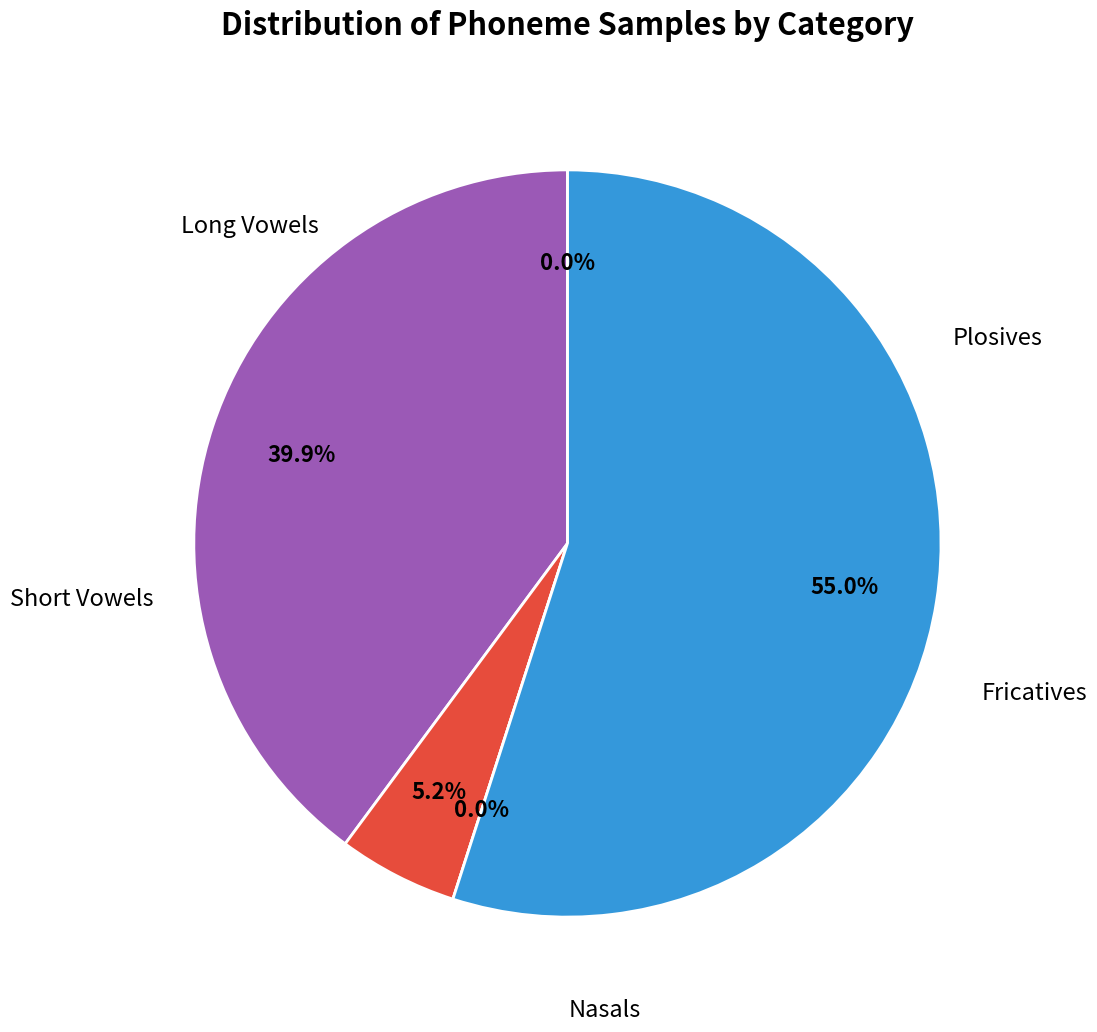

The 1291 slice represents 7% of the pie. True or false?

False